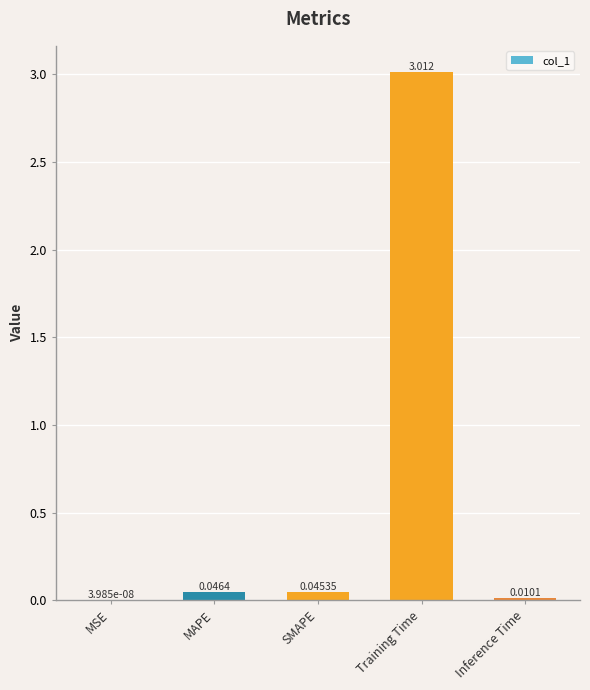

At which label is the value closest to 1?

MAPE